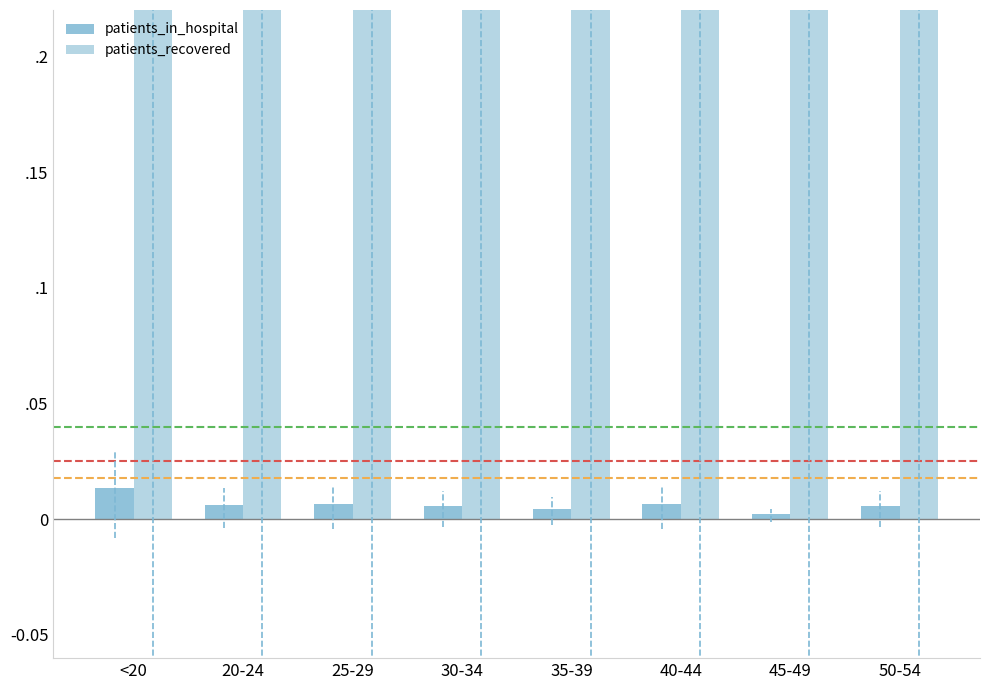

What is the label of the 4th bar from the right?

35-39